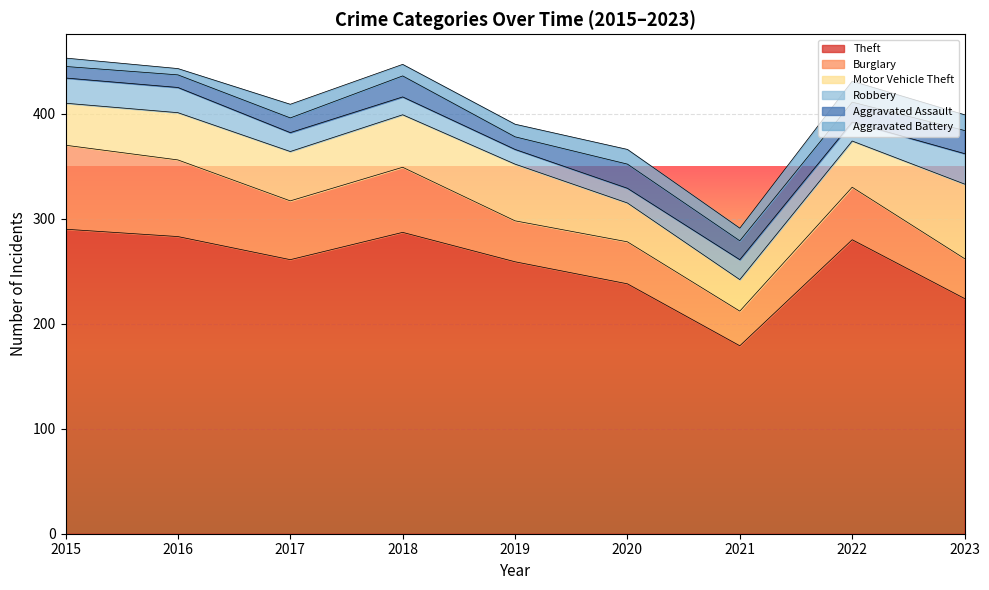

Is the value of Aggravated Battery at 2023 greater than the value of Burglary at 2017?

No